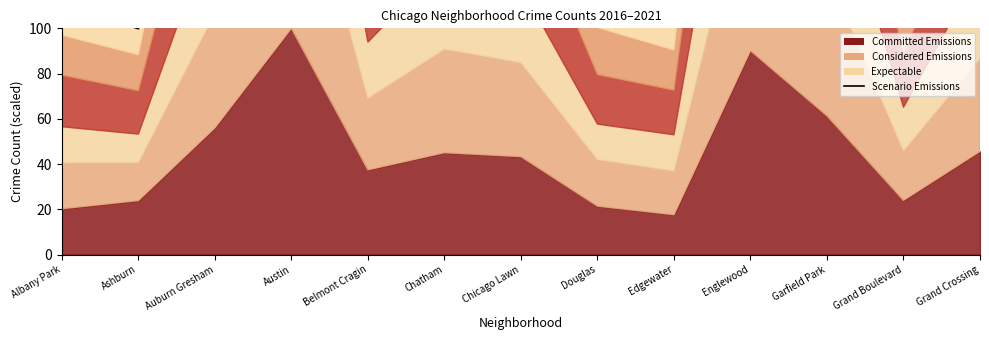

Reading left to right, extract all data points from this chart.

Albany Park=111.0	Ashburn=99.8	Auburn Gresham=291.6	Austin=534.5	Belmont Cragin=186.3	Chatham=256.2	Chicago Lawn=228.6	Douglas=117.6	Edgewater=108.1	Englewood=470.7	Garfield Park=347.3	Grand Boulevard=128.1	Grand Crossing=252.8